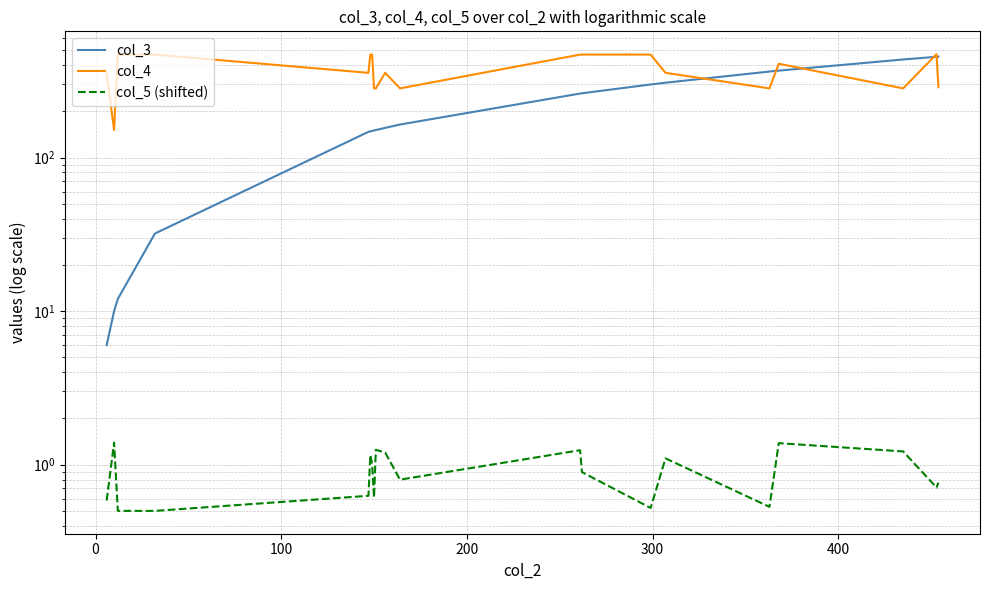

Which series has the largest range (max minus min)?

col_3